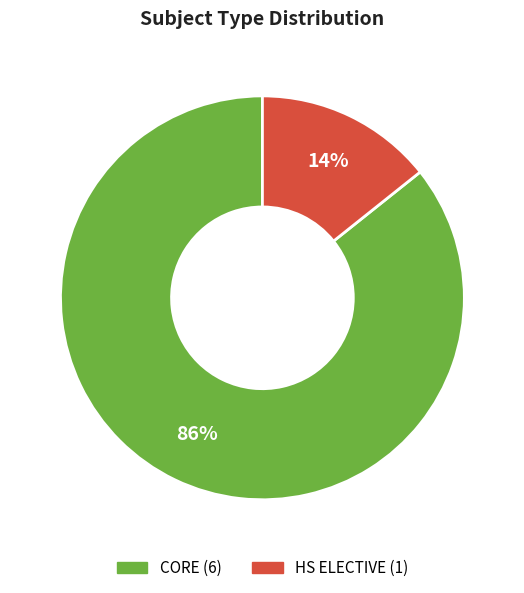

Which slice represents more than half of the pie?

CORE